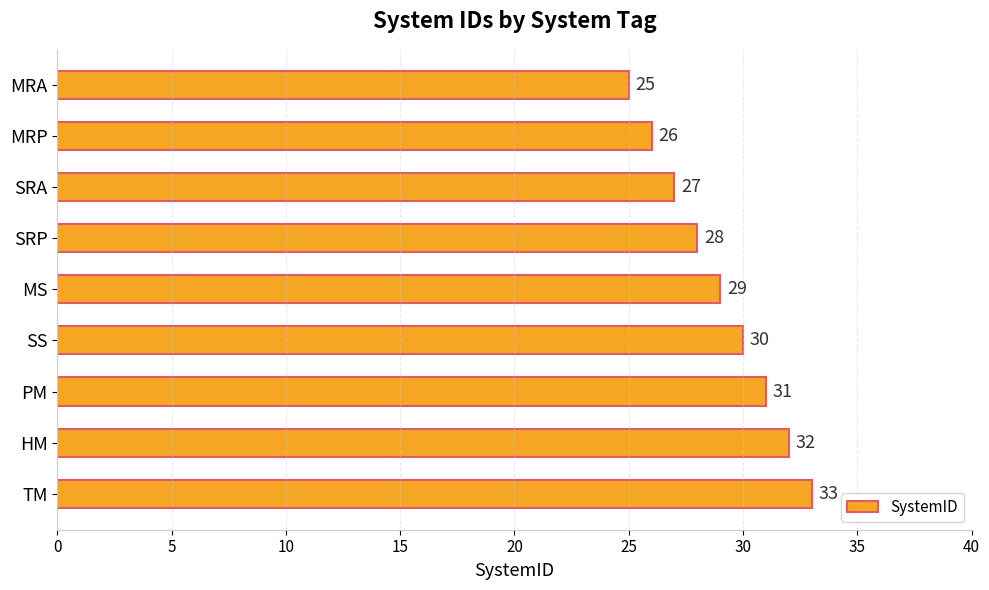

Are the bars horizontal?

Yes